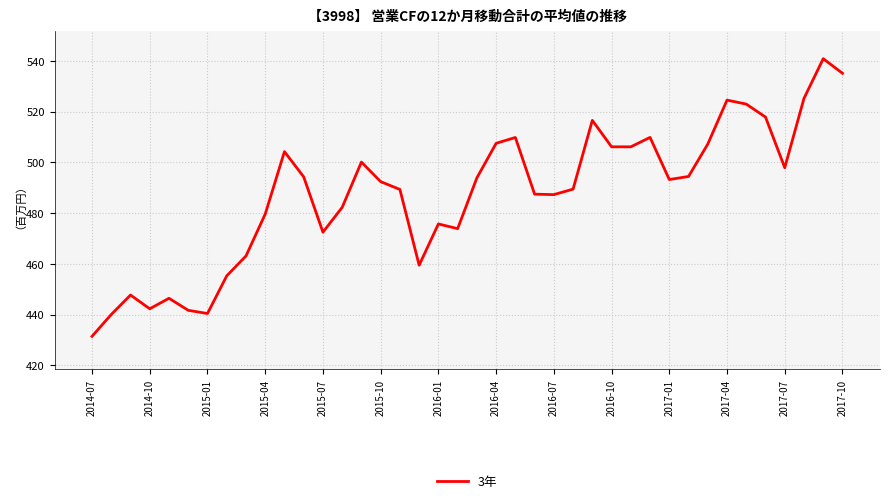

Is this an area chart (filled region under the line)?

No